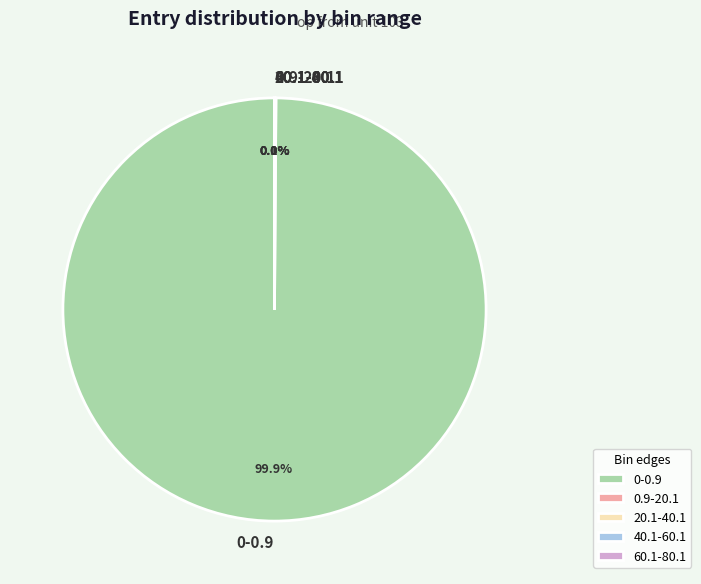

Which slice is the largest?

0-0.9